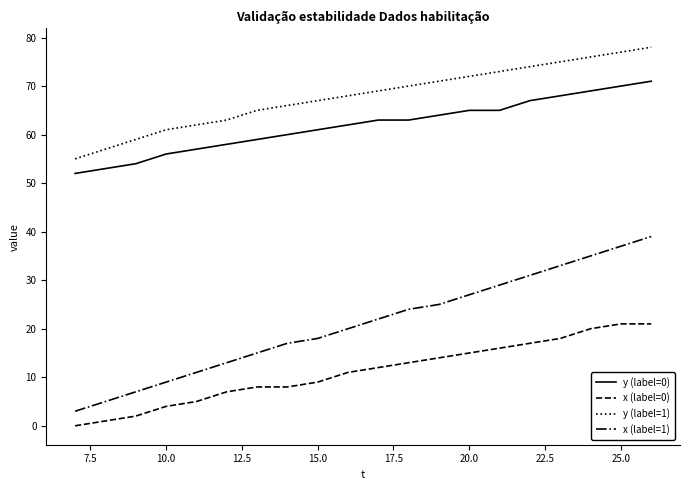

What is the greatest value displayed?

78